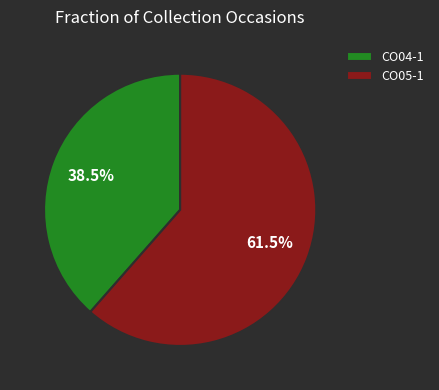

Is CO05-1 the majority of the pie?

Yes